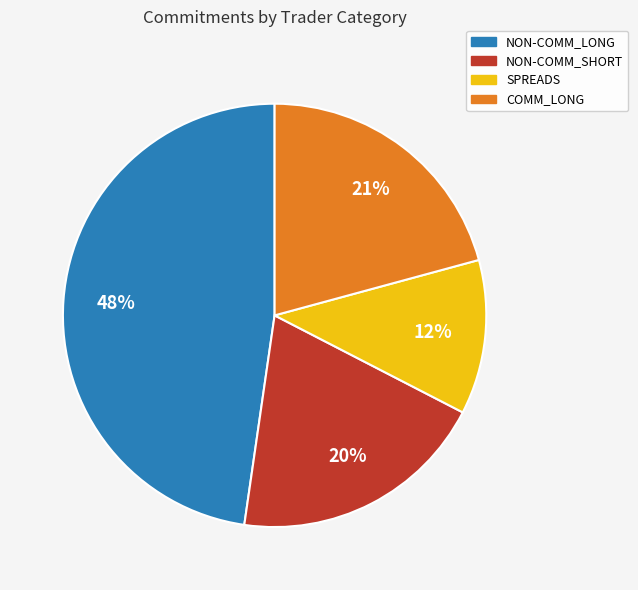

Is there a majority slice in this chart?

No